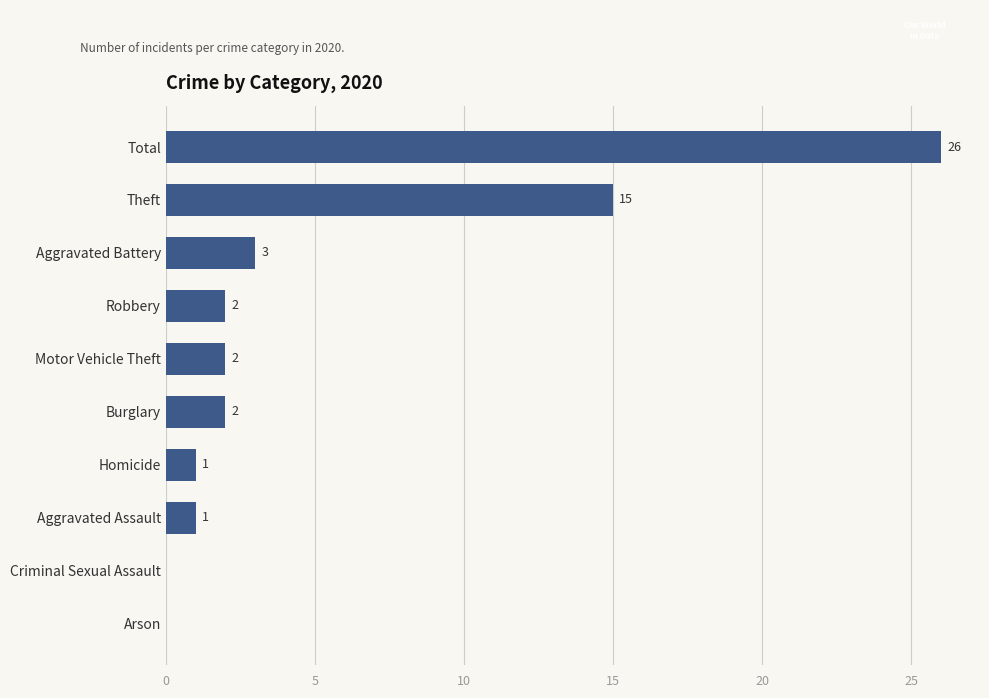

What is the ratio of the value at Burglary to the value at Homicide?

2.0